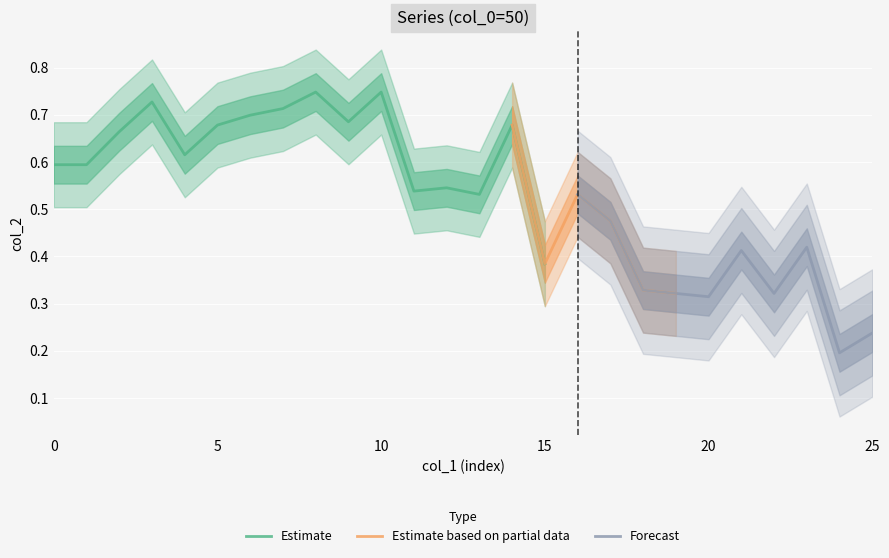

At which label is Estimate closest to 0?

15